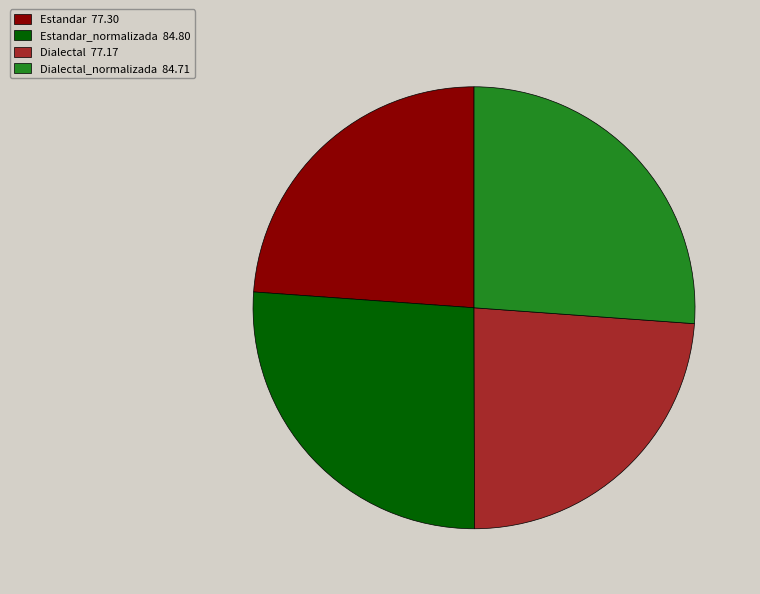

Combined, do Dialectal 77.17 and Estandar 77.30 account for over 50%?

No